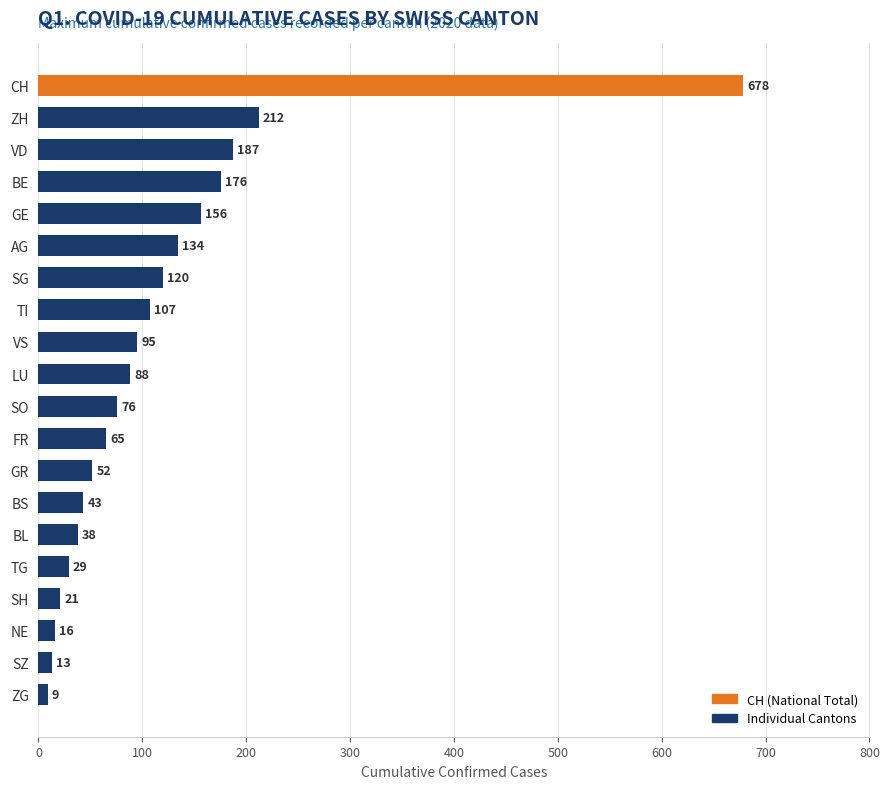

How many data points are less than 88?

10